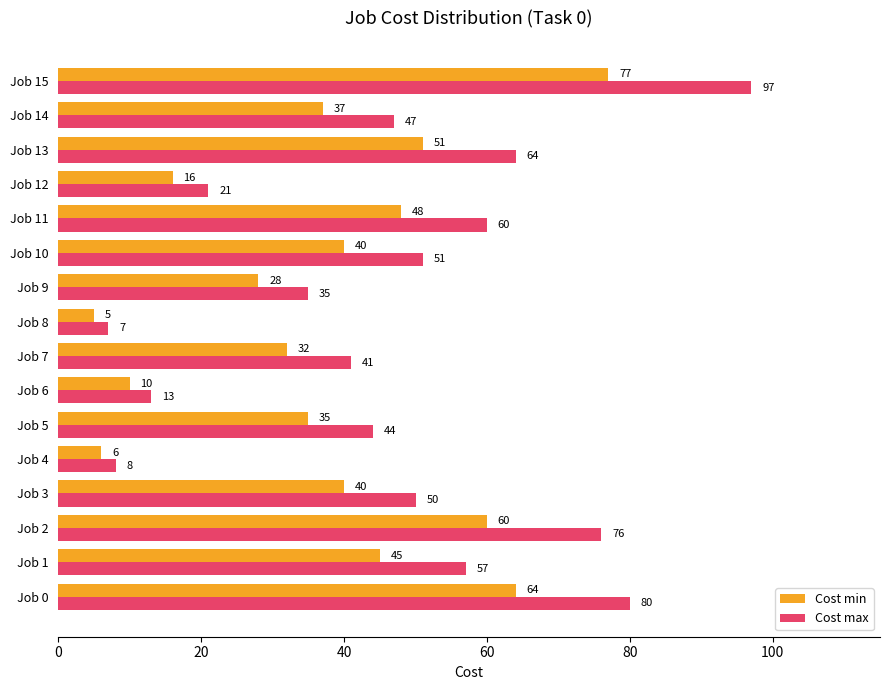

What is the spread (max minus min) of values at Job 15?

20